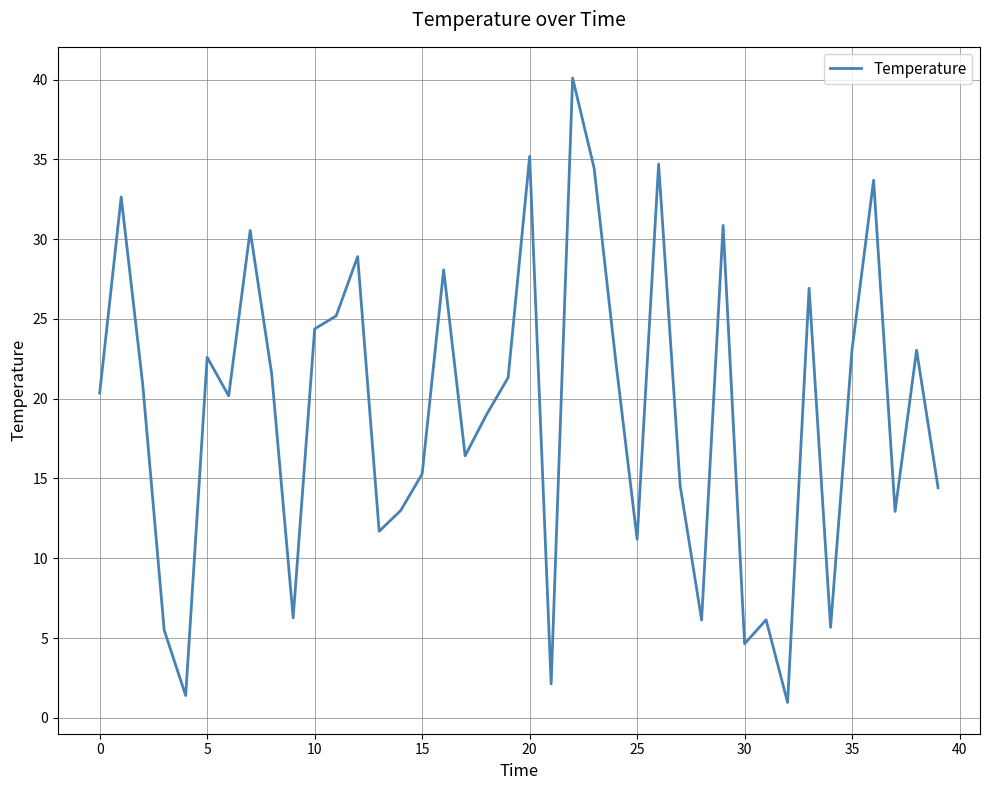

What is the greatest value displayed?

40.1